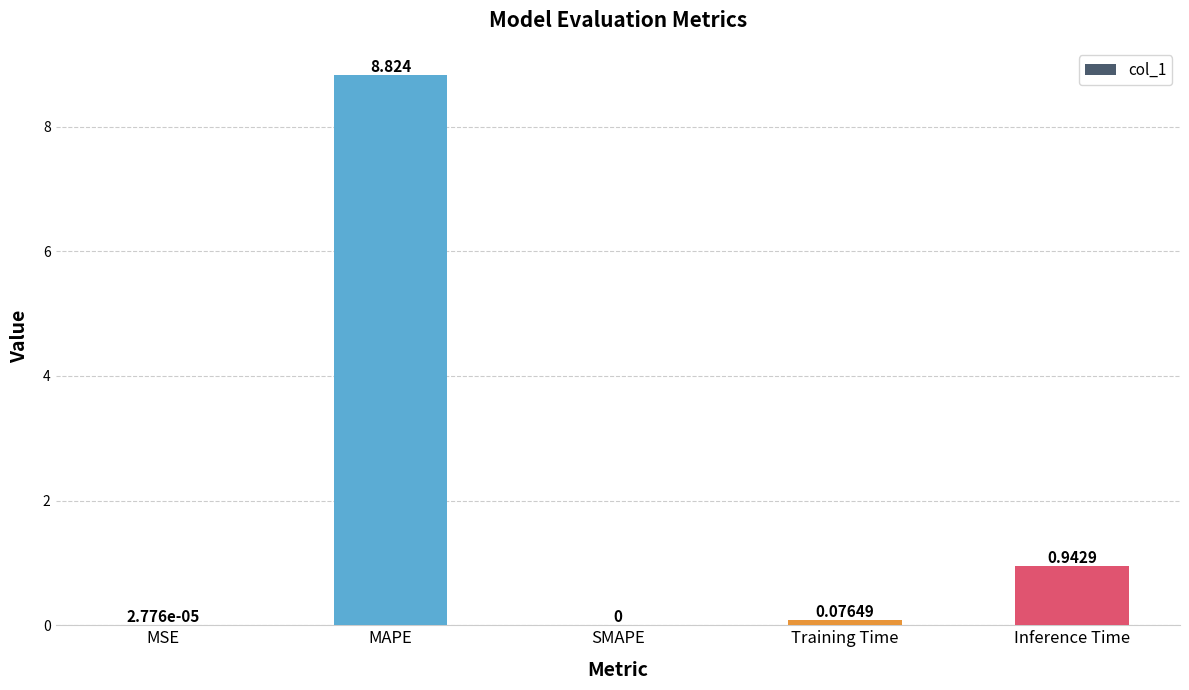

Between MAPE and MSE, which is larger?

MAPE